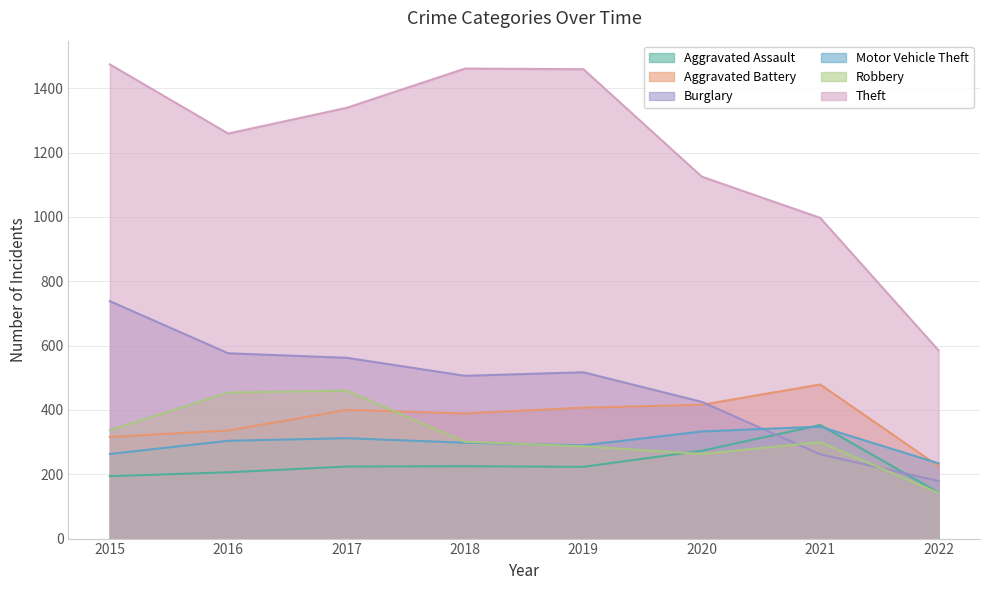

List the series in order of their peak value, lowest first.

Motor Vehicle Theft, Aggravated Assault, Robbery, Aggravated Battery, Burglary, Theft